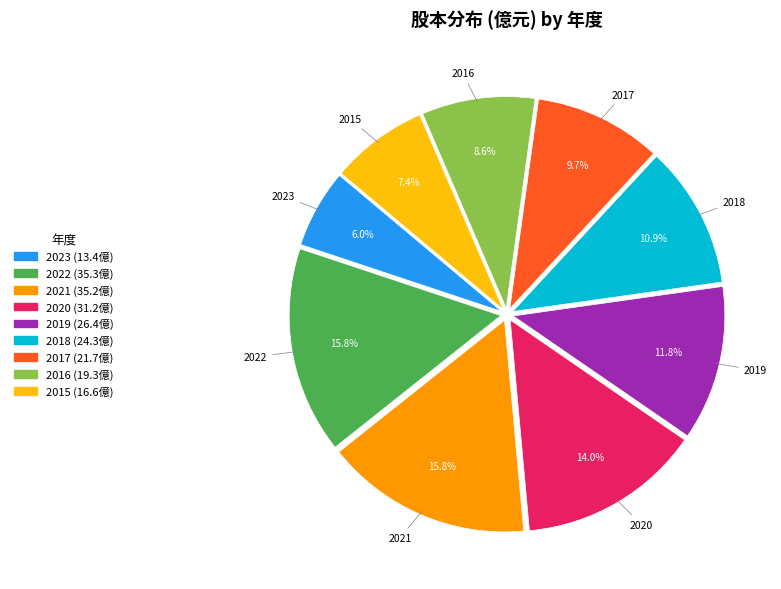

The 2016 slice represents 23% of the pie. True or false?

False